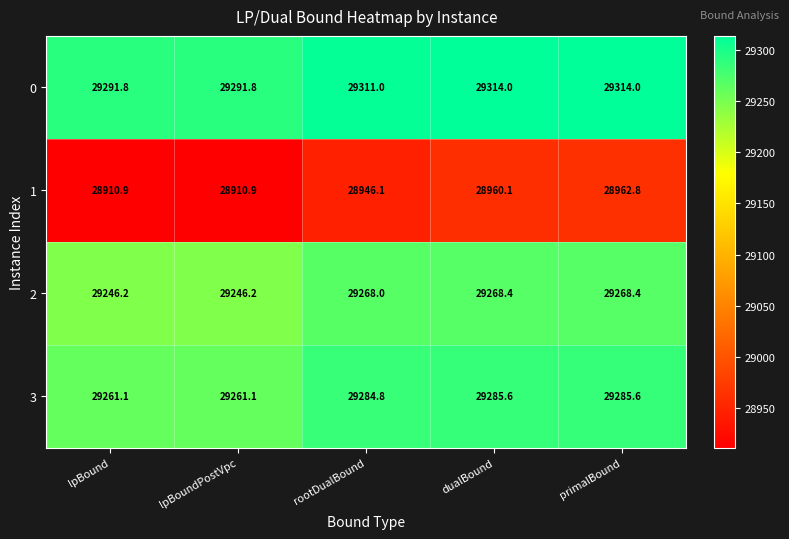

How many series are shown in this chart?

4